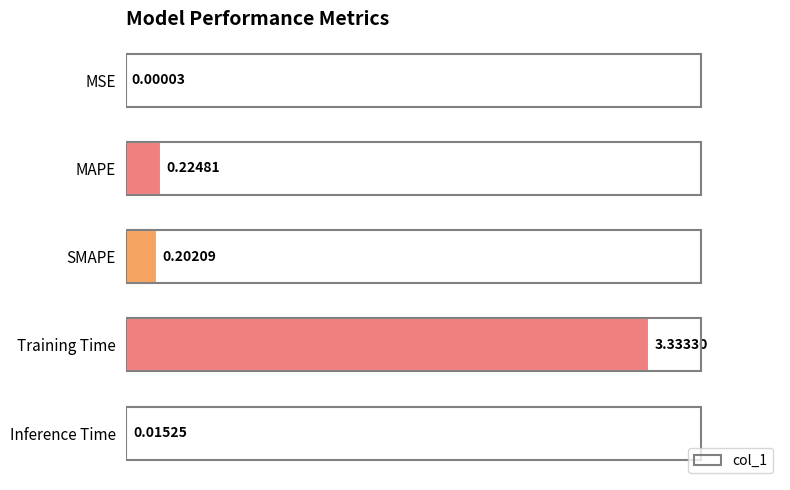

Between Inference Time and MAPE, which is larger?

MAPE